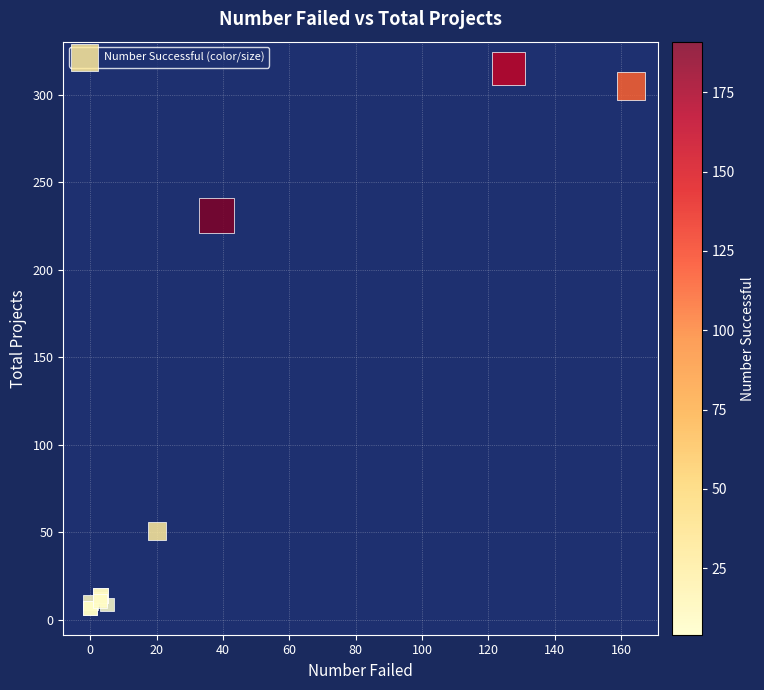

What Y value in the scatter plot is closest to 161?

231